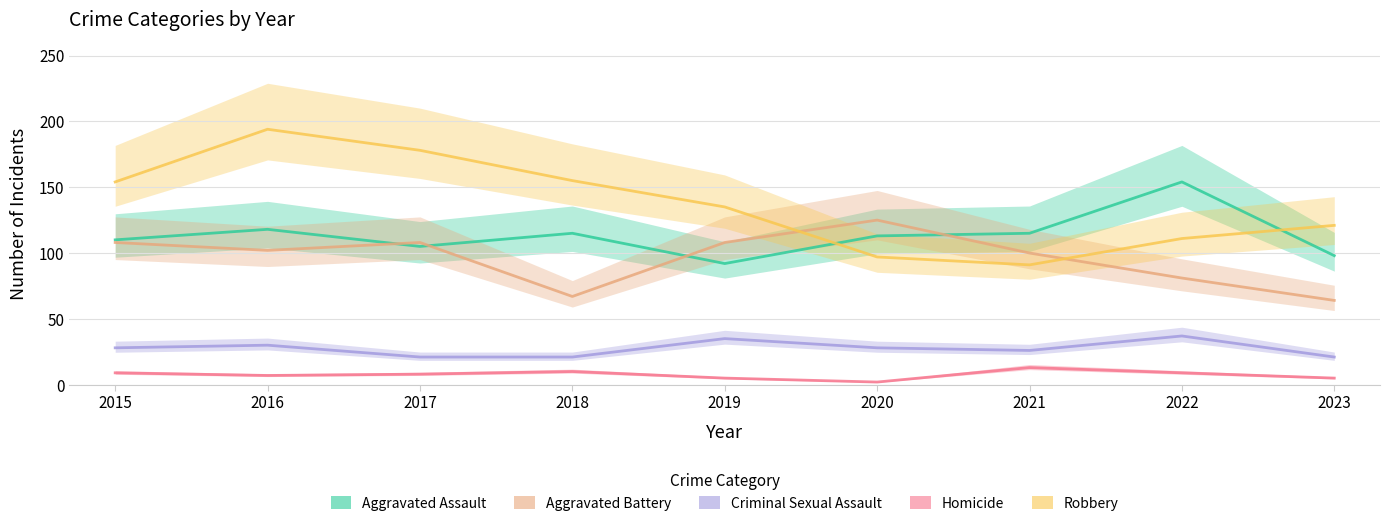

Reading left to right, transcribe all the data shown in this chart.

Aggravated Assault: 110	118	105	115	92	113	115	154	98
Aggravated Battery: 108	102	108	67	108	125	100	81	64
Criminal Sexual Assault: 28	30	21	21	35	28	26	37	21
Homicide: 9	7	8	10	5	2	13	9	5
Robbery: 154	194	178	155	135	97	91	111	121